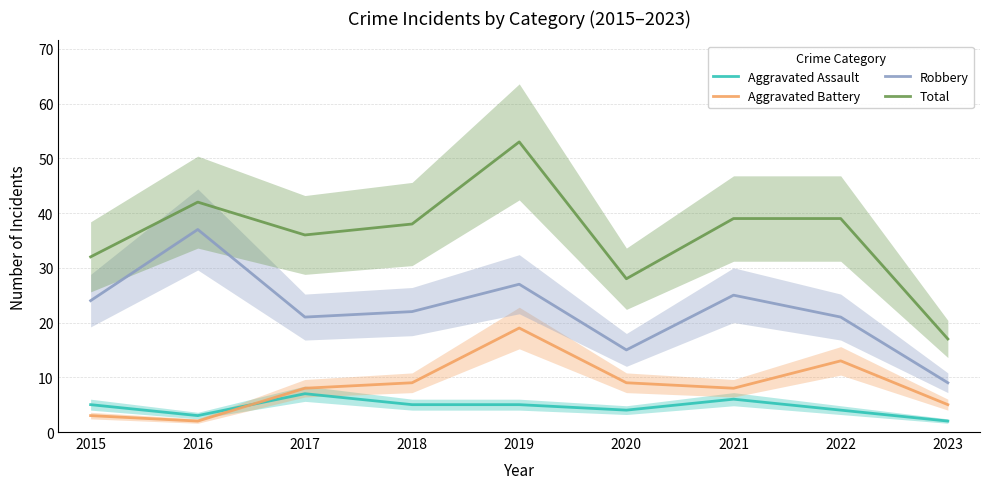

What is the average value of the Total series?

36